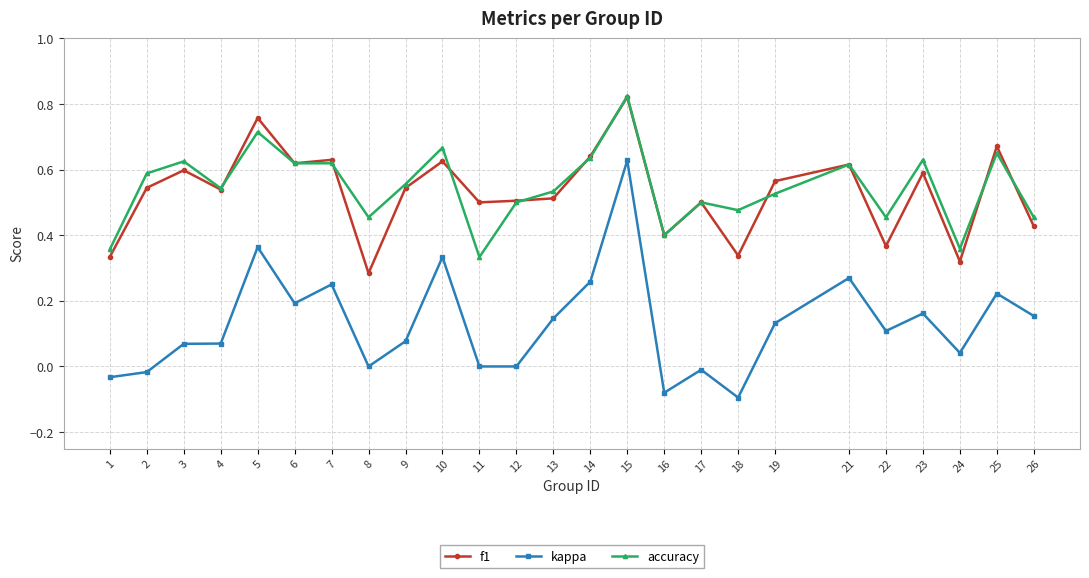

At how many categories does at least one series exceed 0?

25